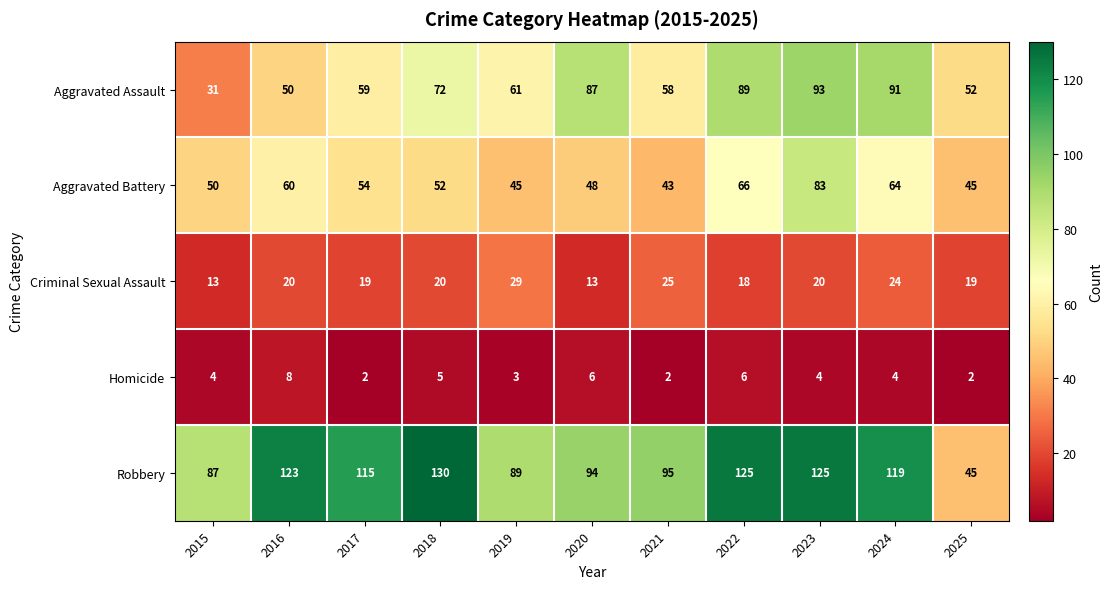

How many series are shown in this chart?

5